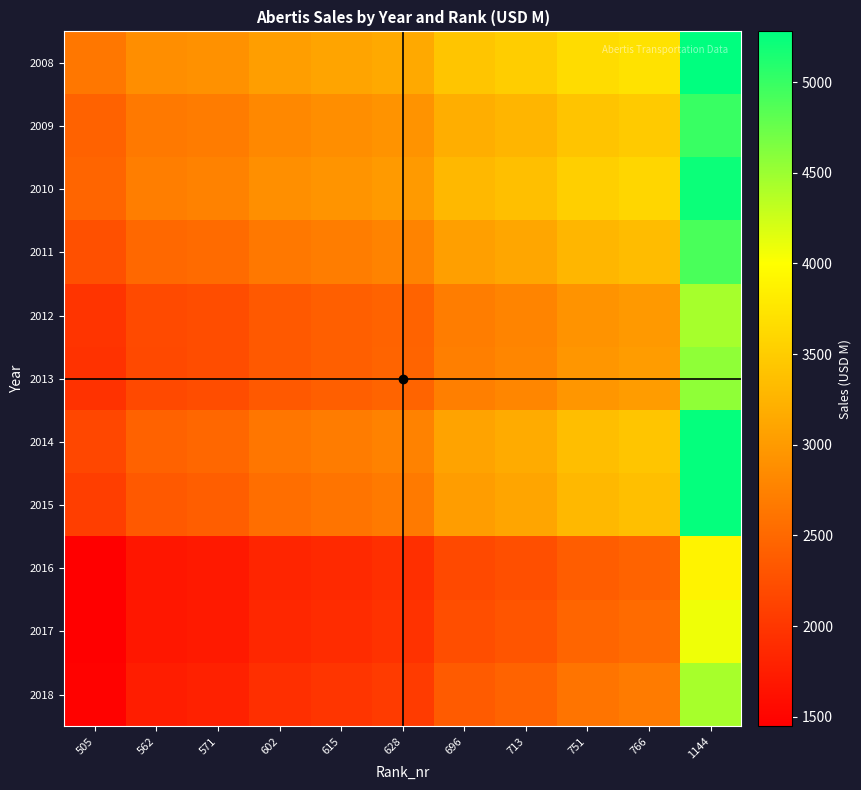

At which category does the chart reach its peak across all series?

1144